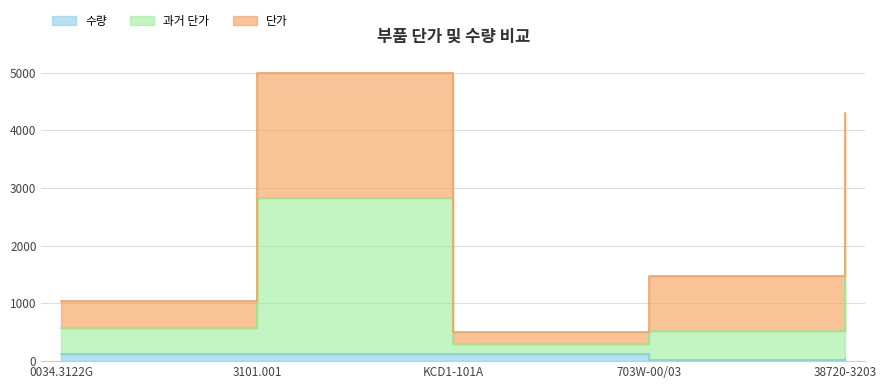

At which category does the chart reach its minimum across all series?

703W-00/03